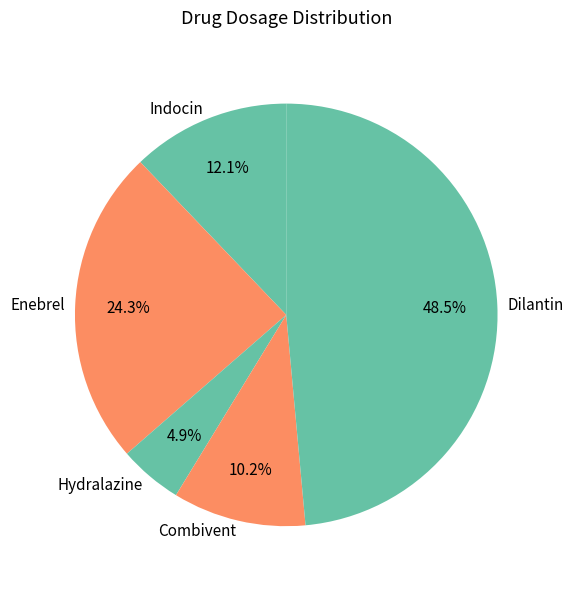

Is it true that Combivent is 10% of the pie?

True